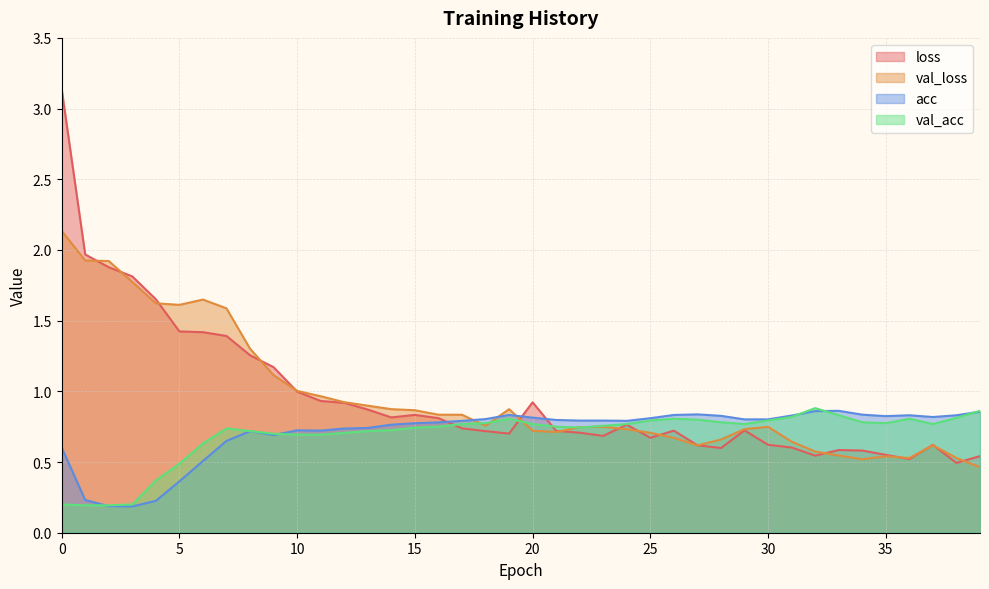

The value of val_acc at 22 is 0.7. True or false?

True